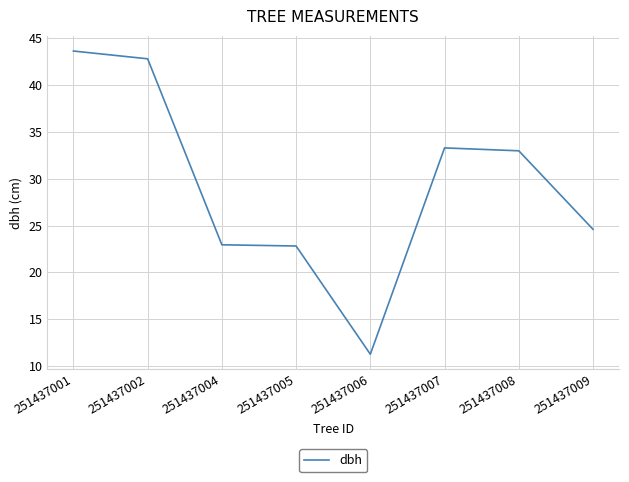

At which label is the value closest to 27?

251437009